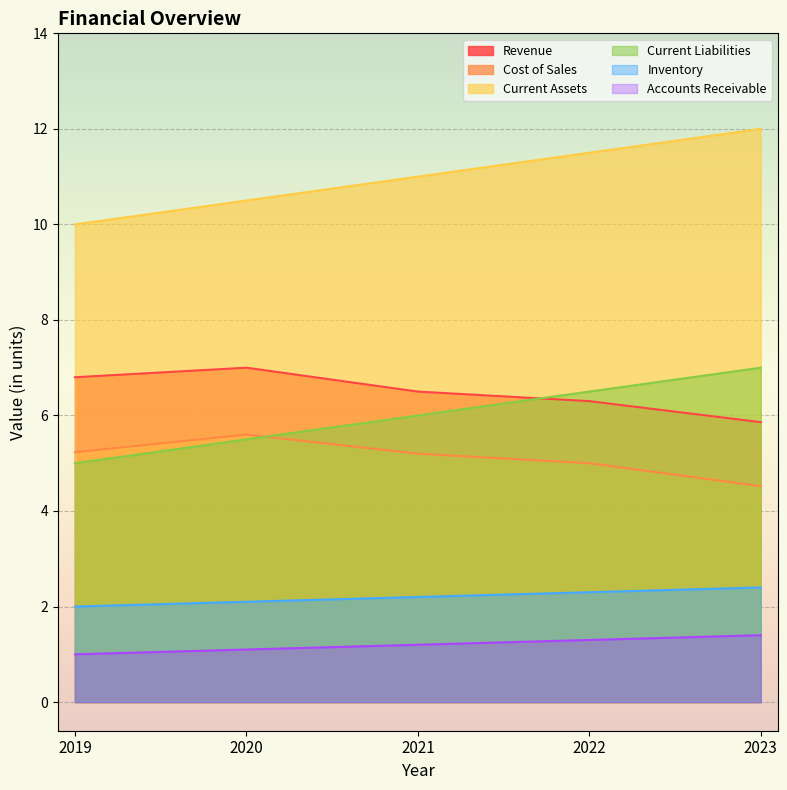

What are all the series names shown in the legend?

Revenue, Cost of Sales, Current Assets, Current Liabilities, Inventory, Accounts Receivable